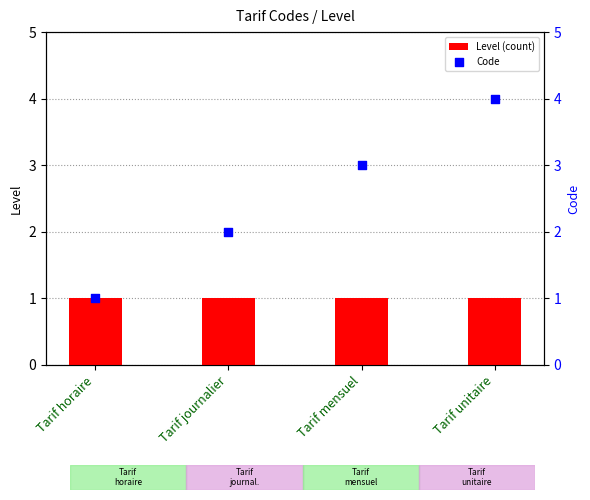

What is the total value across all series at Tarif horaire?

2